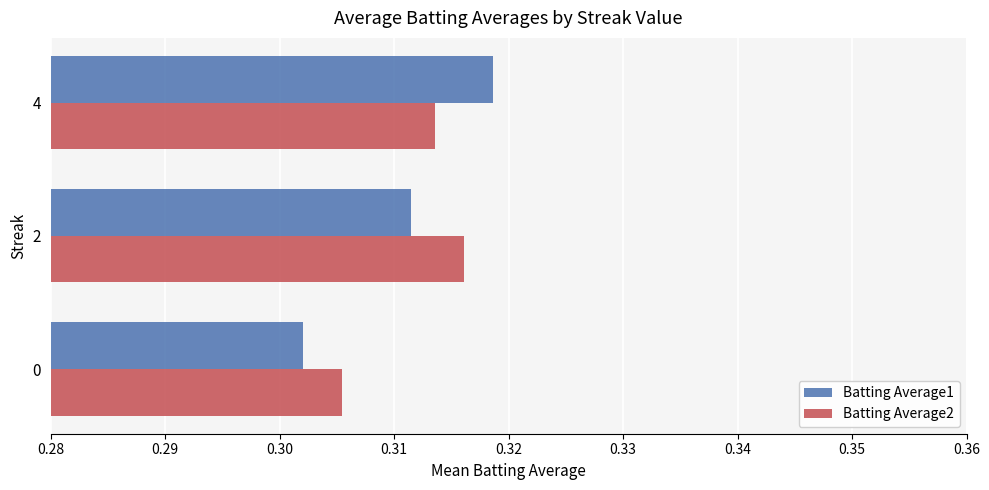

Between 0 and 4, which series saw the biggest shift?

Batting Average1